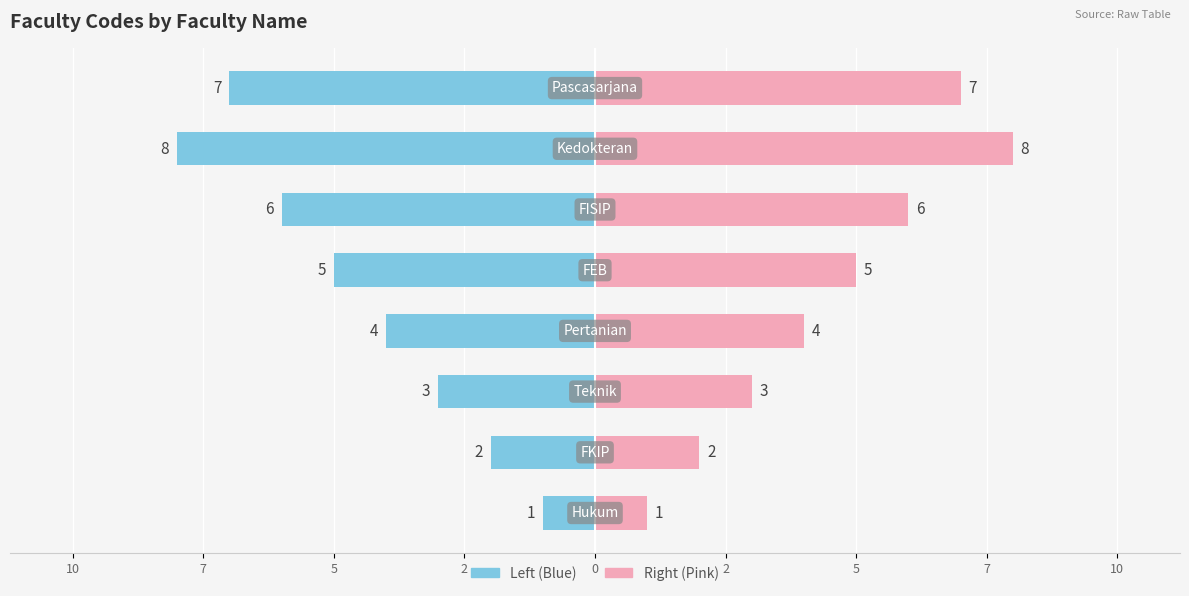

Does the chart contain any negative values?

Yes